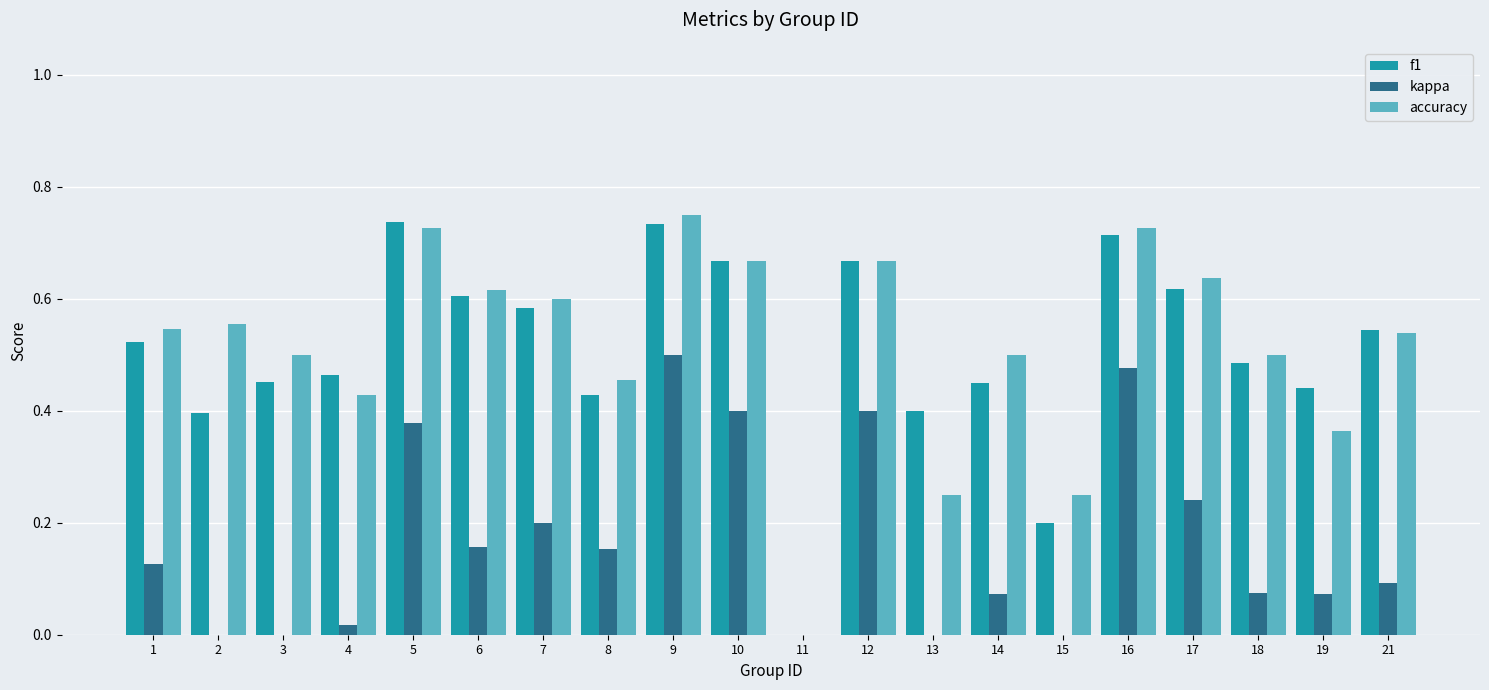

At which label does accuracy reach its peak?

9